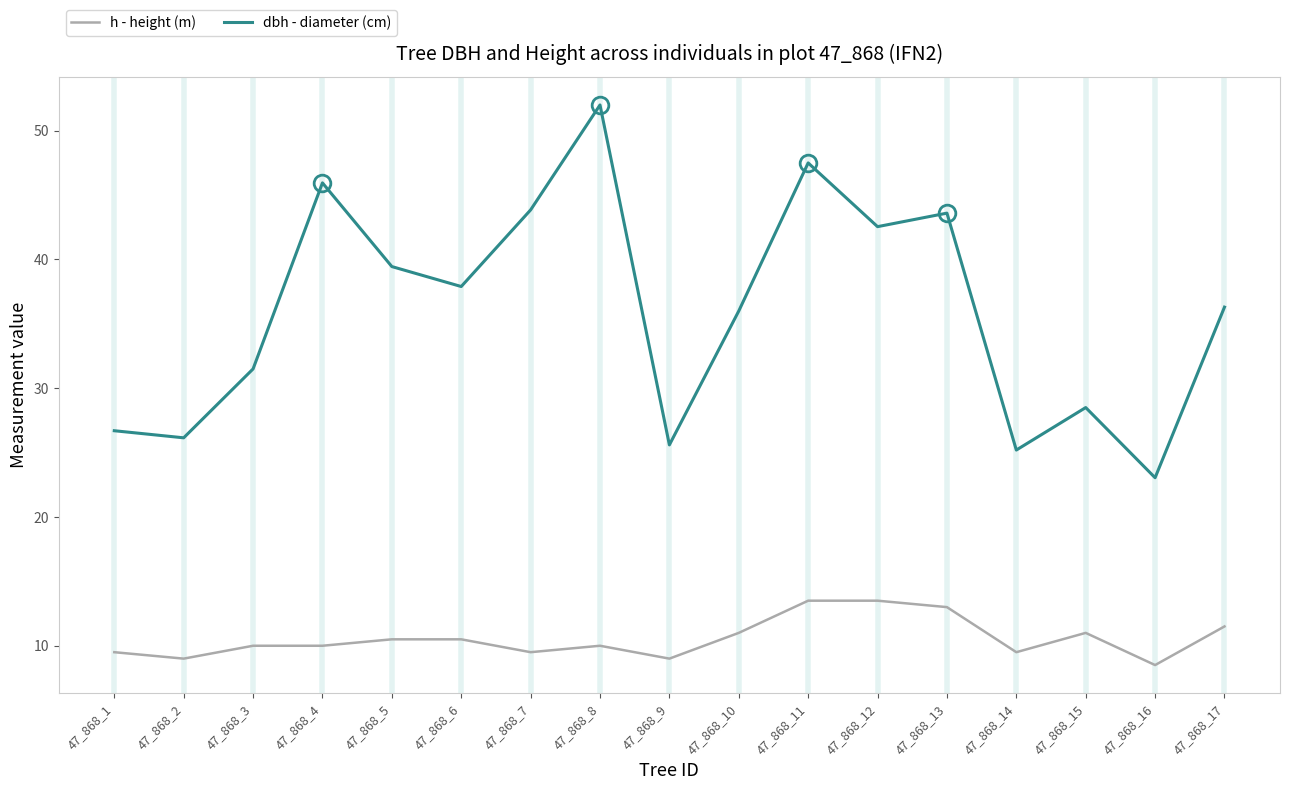

What is the minimum value for h - height (m)?

8.5